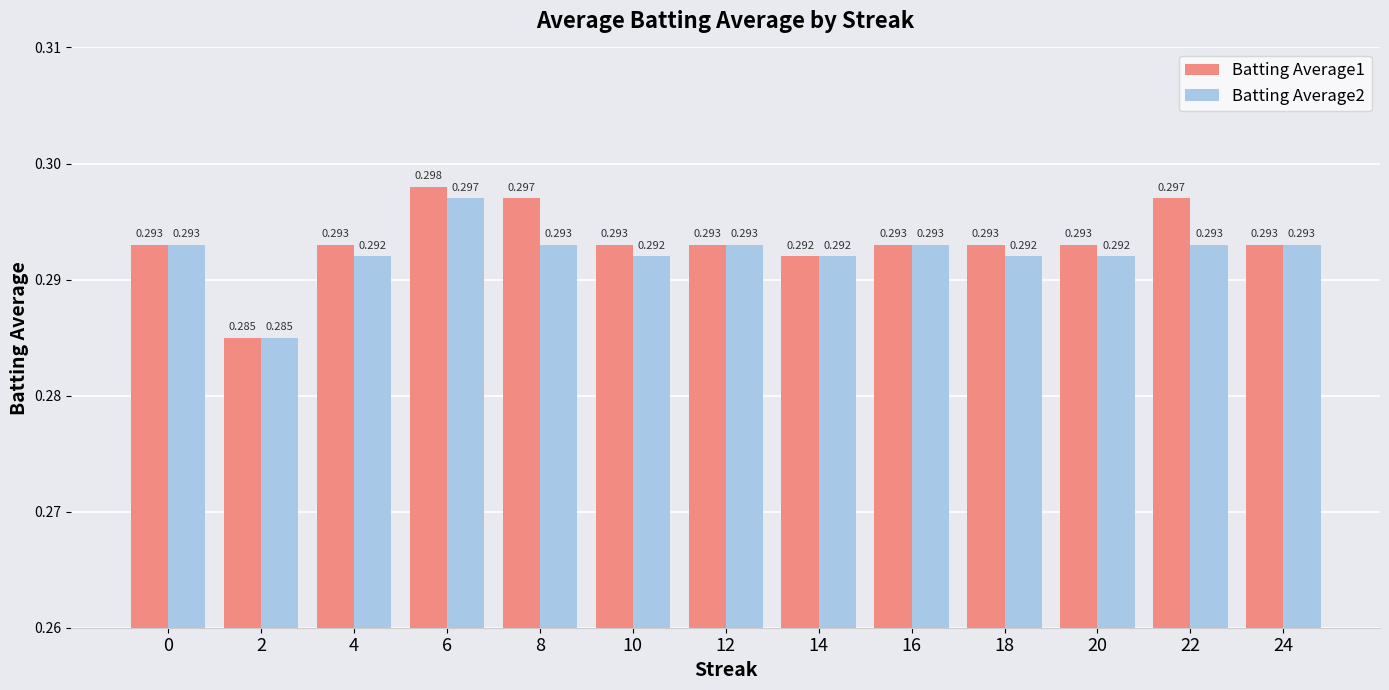

Is the value of Batting Average2 at 2 greater than the value of Batting Average1 at 20?

No